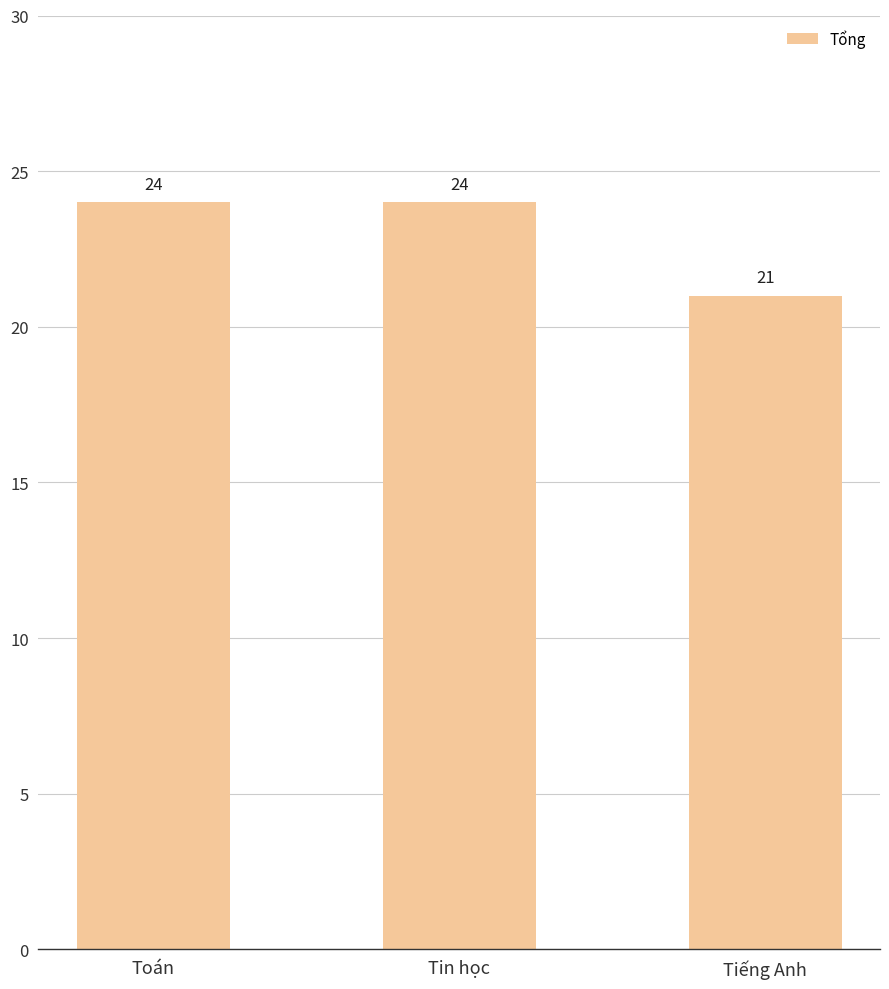

What is the minimum value shown in the chart?

21